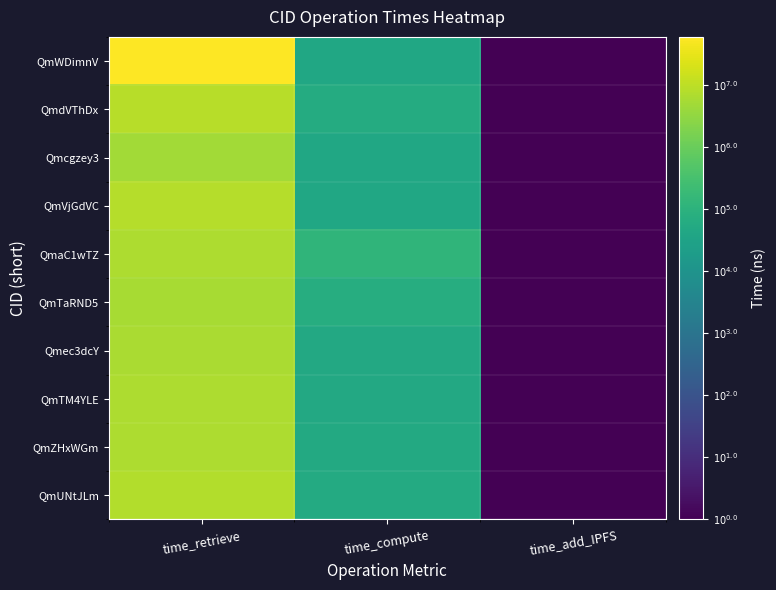

Rank the series at time_retrieve from lowest to highest value.

Qmcgzey3, QmTaRND5, Qmec3dcY, QmTM4YLE, QmaC1wTZ, QmZHxWGm, QmUNtJLm, QmVjGdVC, QmdVThDx, QmWDimnV